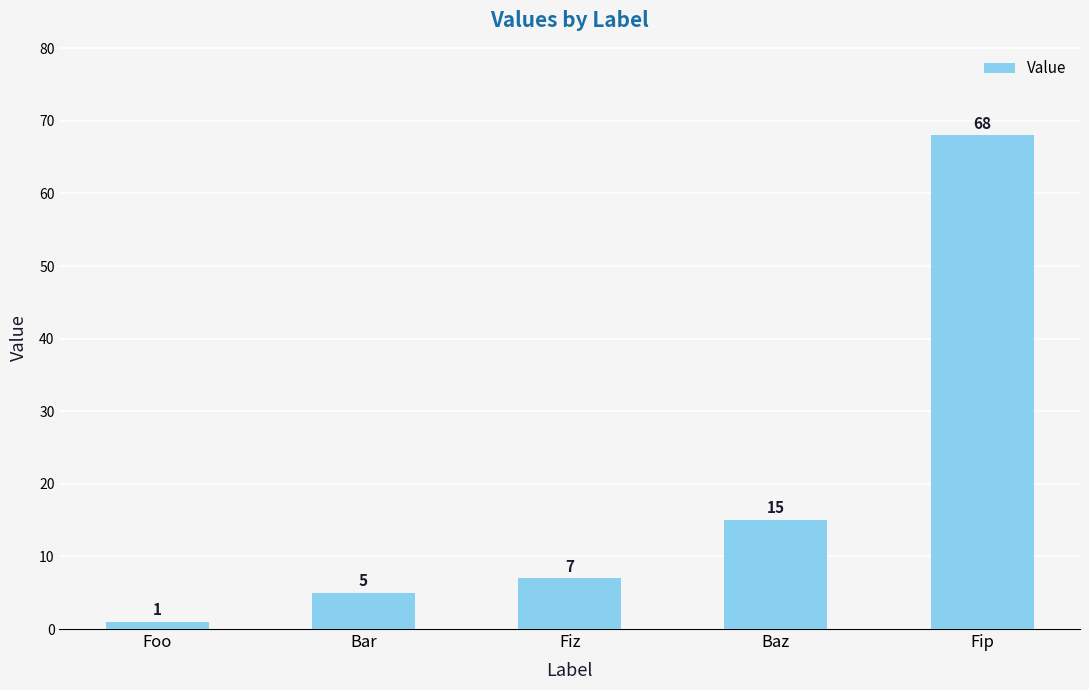

What is the average value?

19